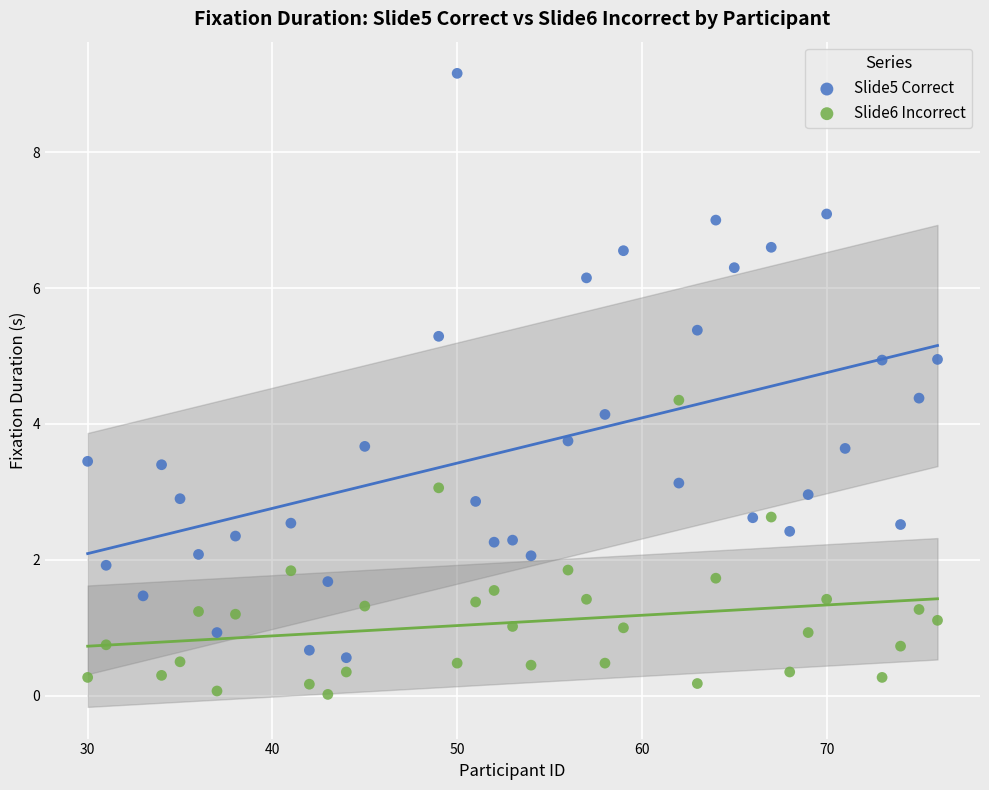

Which series has the widest spread of Y values?

Slide5 Correct